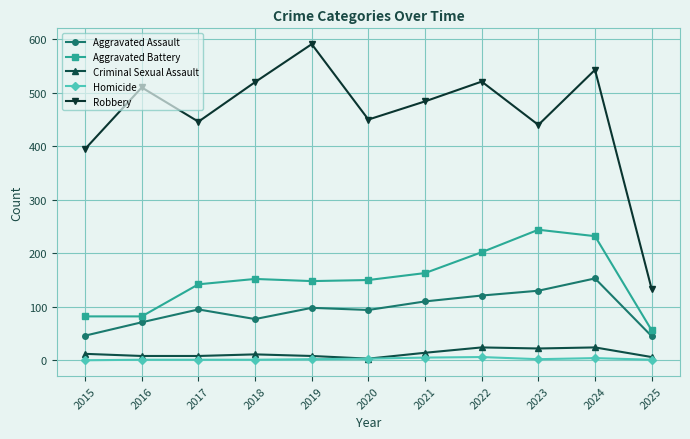

What are all the series names shown in the legend?

Aggravated Assault, Aggravated Battery, Criminal Sexual Assault, Homicide, Robbery